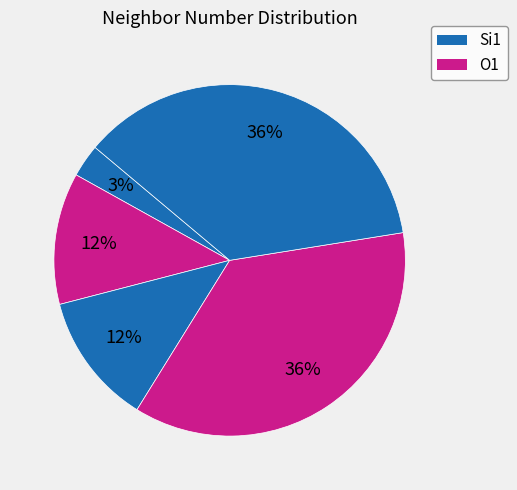

Rank the categories by value from highest to lowest.

2, 3, 1, 0